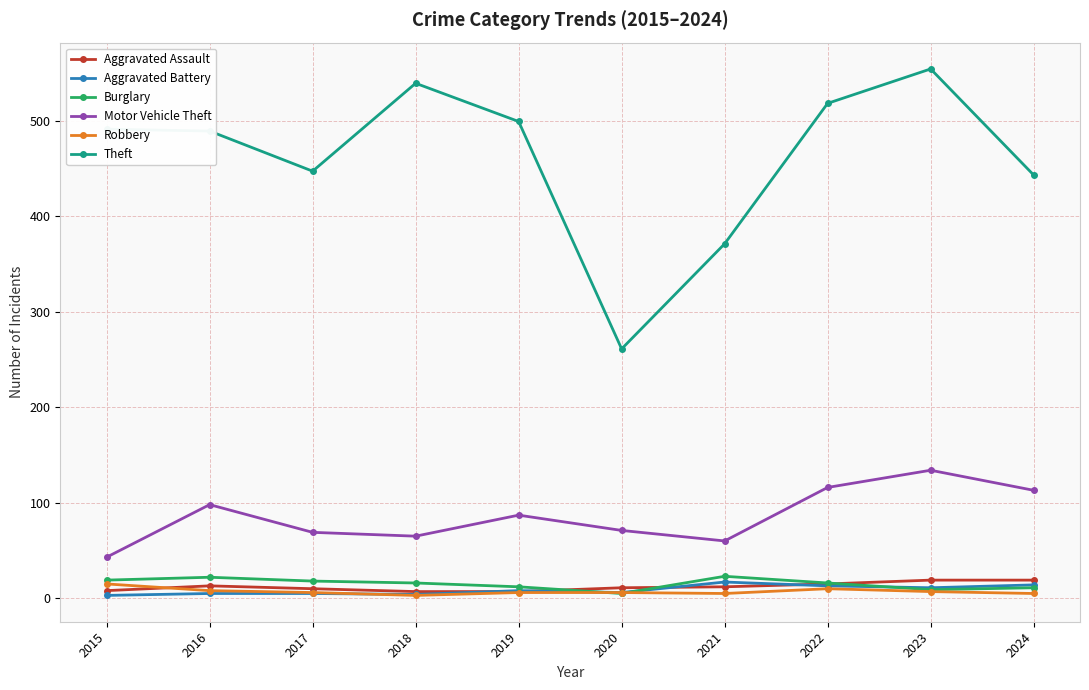

What are all the series names shown in the legend?

Aggravated Assault, Aggravated Battery, Burglary, Motor Vehicle Theft, Robbery, Theft